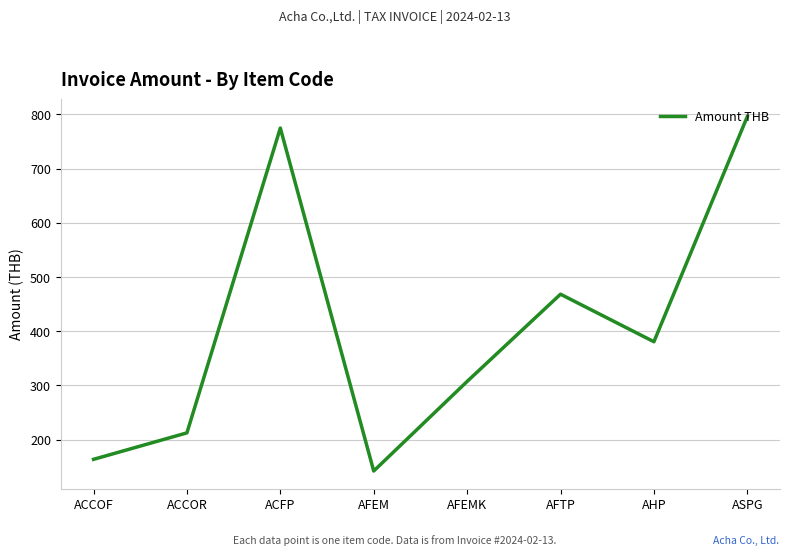

At which label does the data first exceed 380?

ACFP